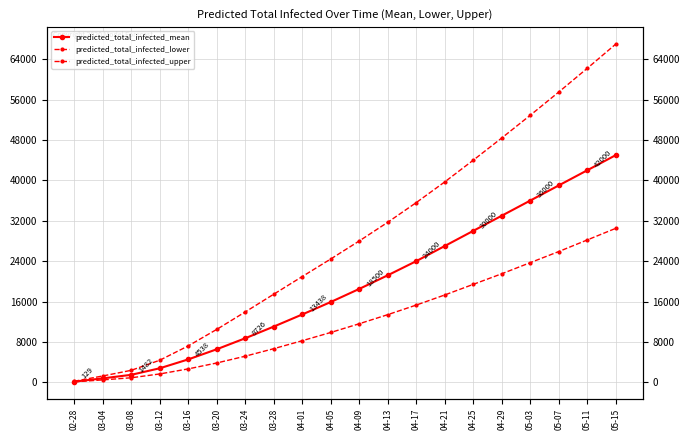

Reading left to right, transcribe all the data shown in this chart.

predicted_total_infected_mean: 129	777	1482	2779	4538	6544	8726	11036	13438	15906	18500	21200	24000	27000	30000	33000	36000	39000	42000	45000
predicted_total_infected_lower: 79	474	897	1654	2656	3827	5171	6660	8240	9870	11600	13400	15300	17300	19400	21500	23700	25900	28200	30500
predicted_total_infected_upper: 209	1254	2375	4373	7213	10483	13941	17454	20951	24433	28000	31700	35600	39700	44000	48400	52900	57500	62200	67000